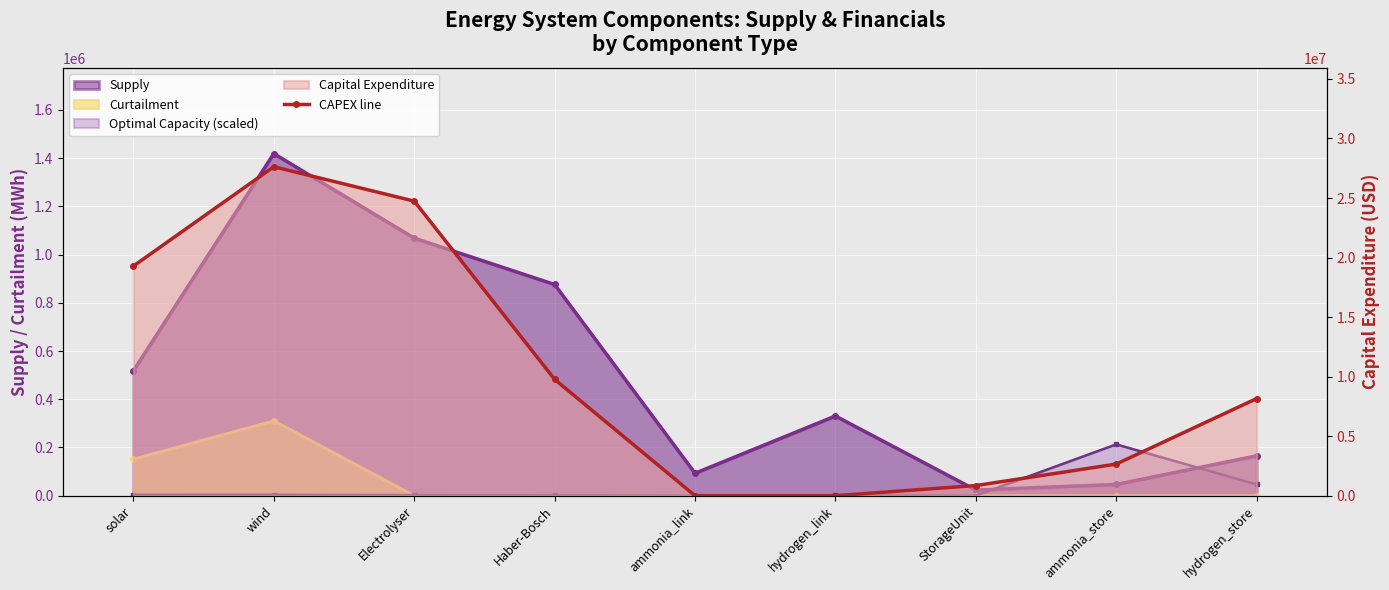

How many lines are shown in the chart?

1